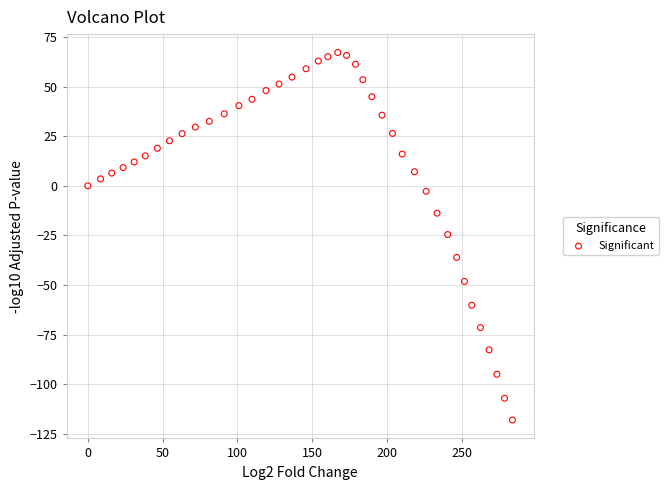

What is the range of Y values (max minus min)?

185.3